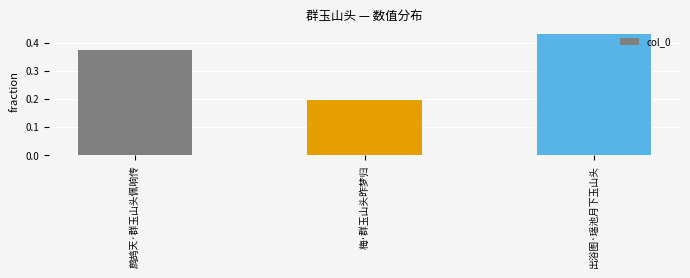

What position from the left is 鹧鸪天·群玉山头佩响传?

1